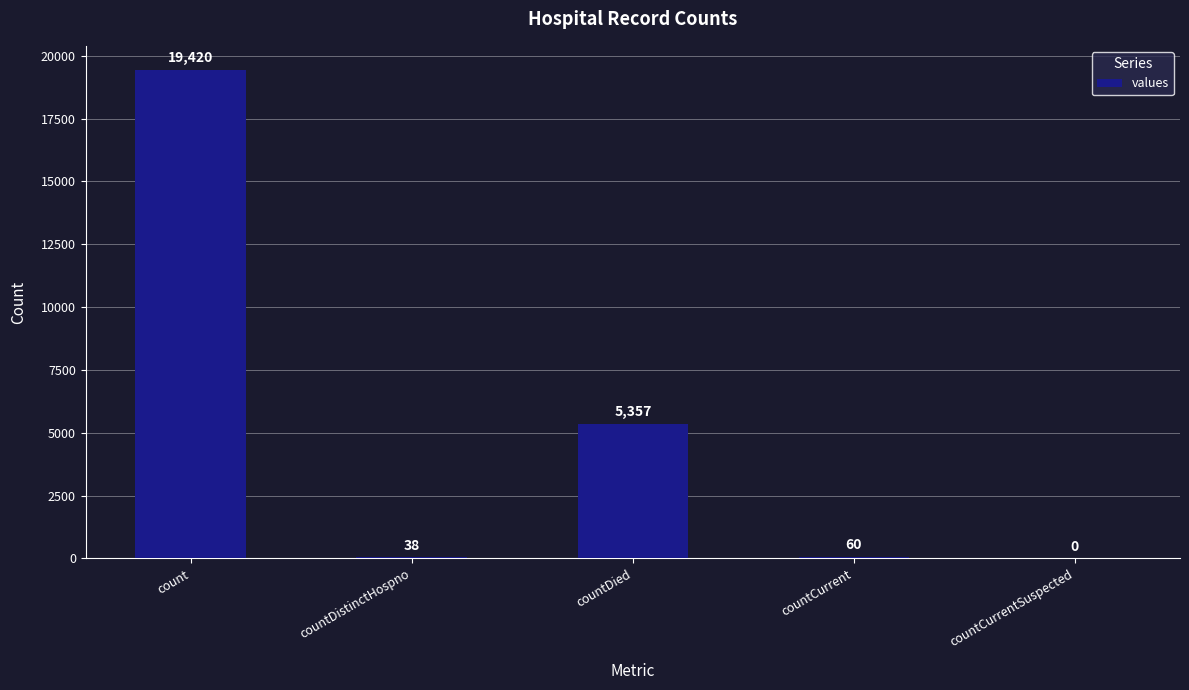

Count the number of data series in this chart.

1